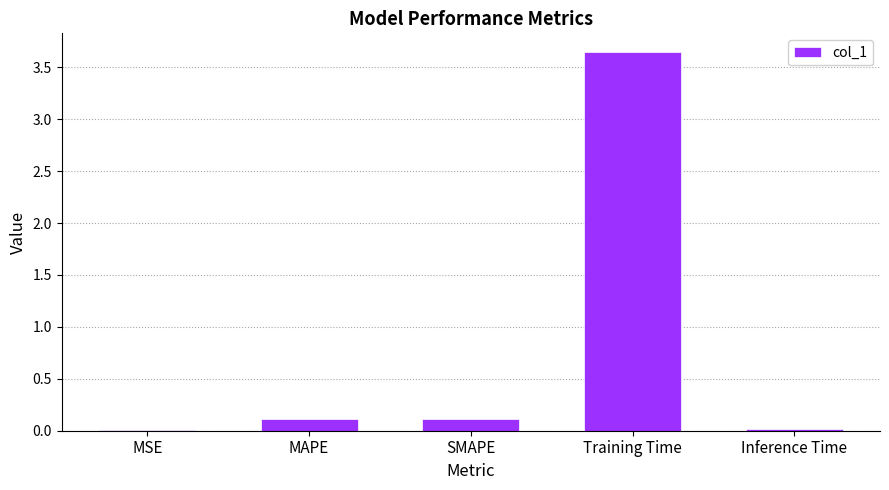

Read the value at SMAPE.

0.1